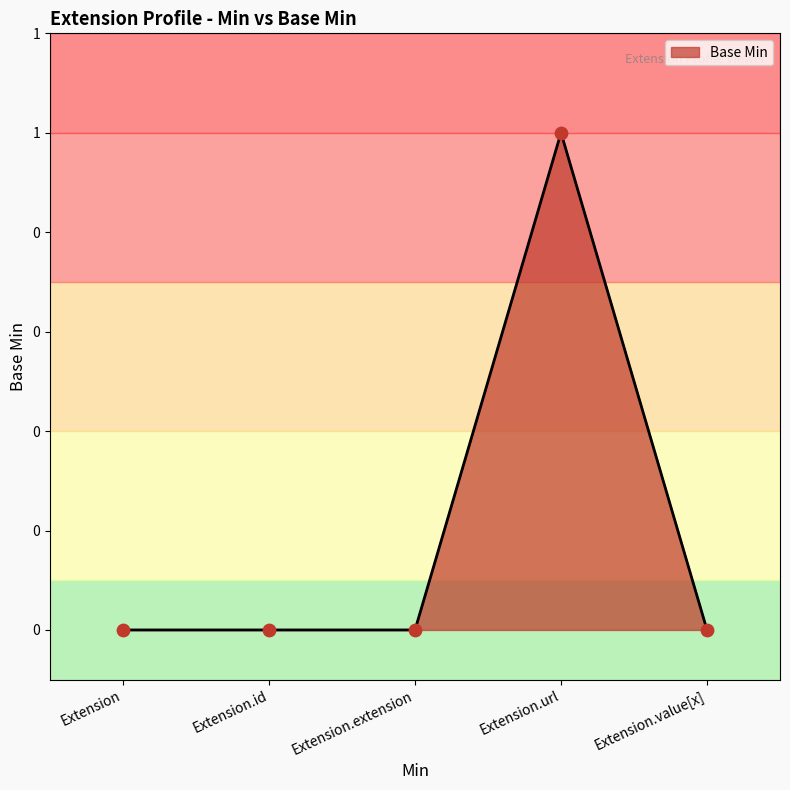

Which has a higher value, Extension.extension or Extension.id?

Extension.extension